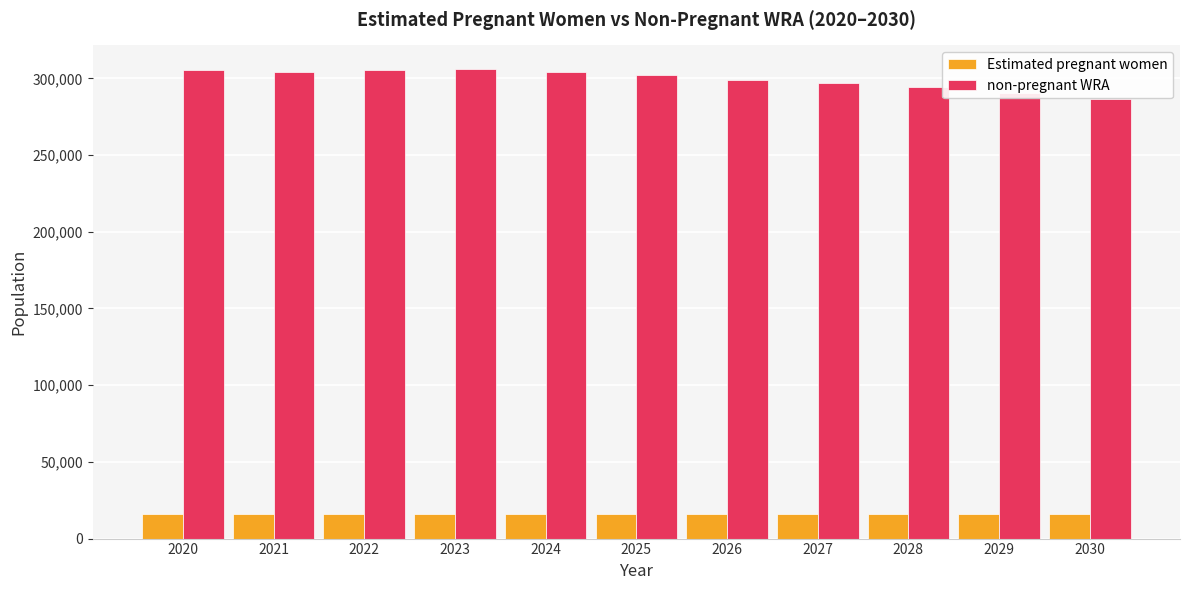

Which series has the largest range (max minus min)?

non-pregnant WRA